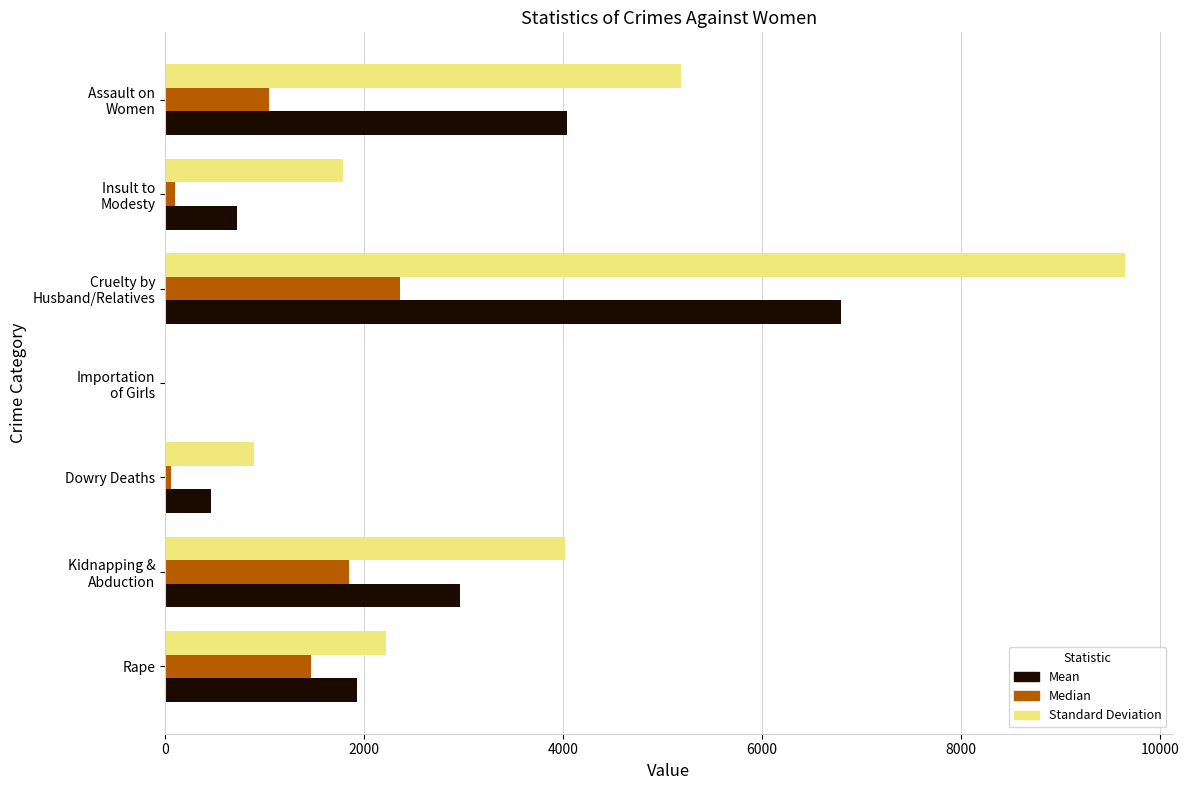

The Standard Deviation series shows 1551.5 at Rape. True or false?

False